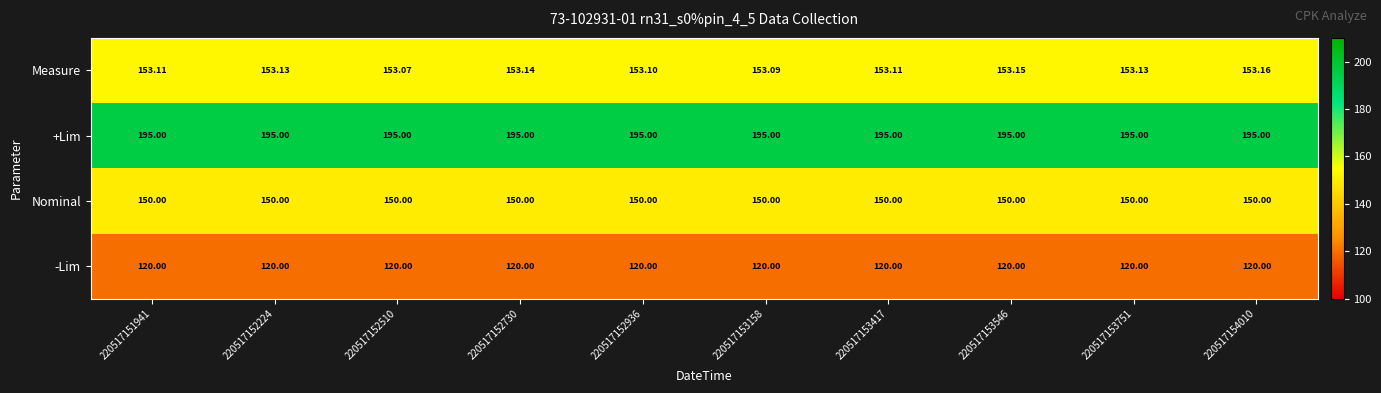

Rank the series at 220517152224 from highest to lowest value.

+Lim, Measure, Nominal, -Lim